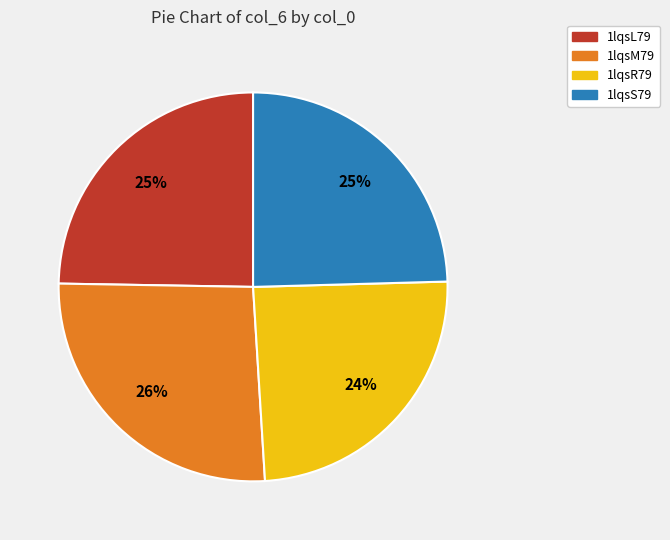

Is there any slice that represents more than half of the pie?

No